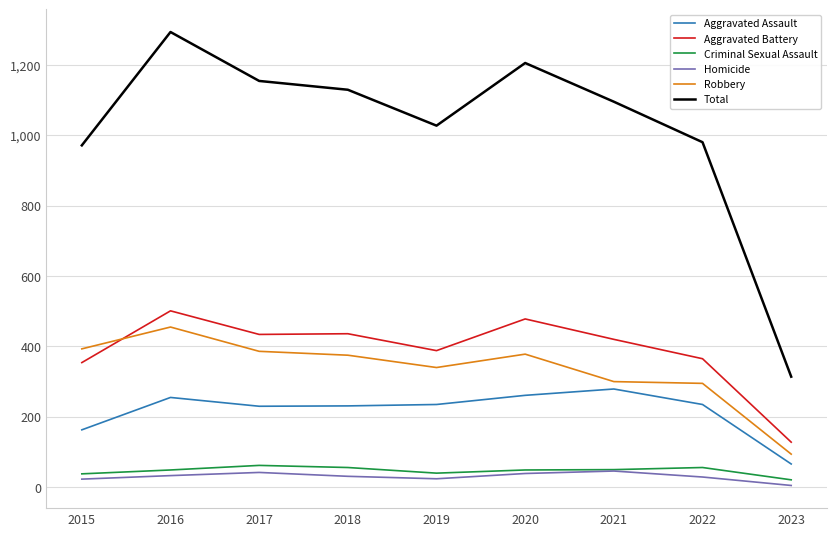

Is this an area chart (filled region under the line)?

No